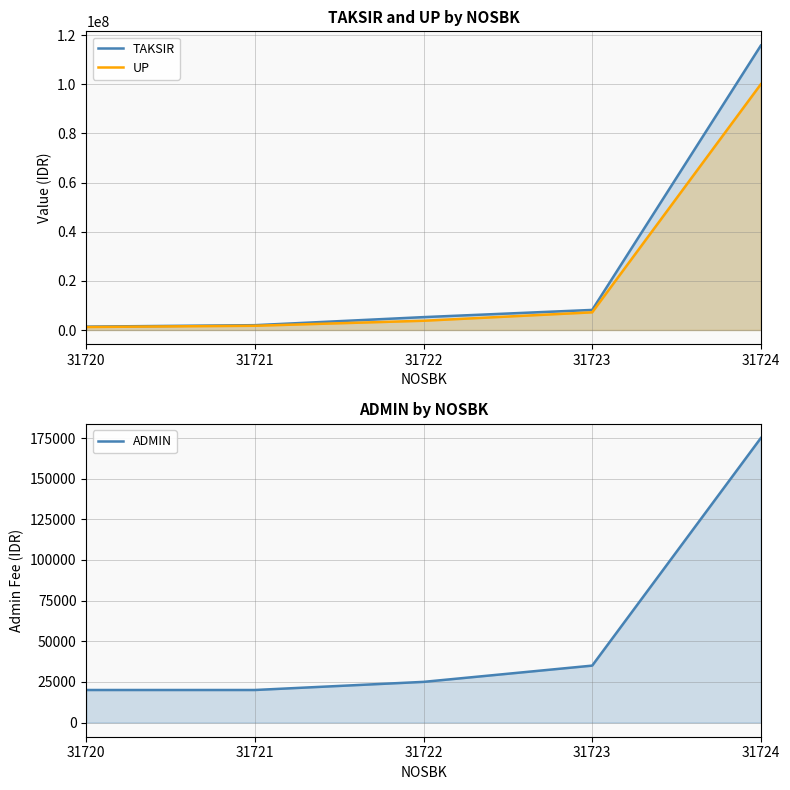

What is the difference between the maximum and second lowest values in the UP series?

98276000